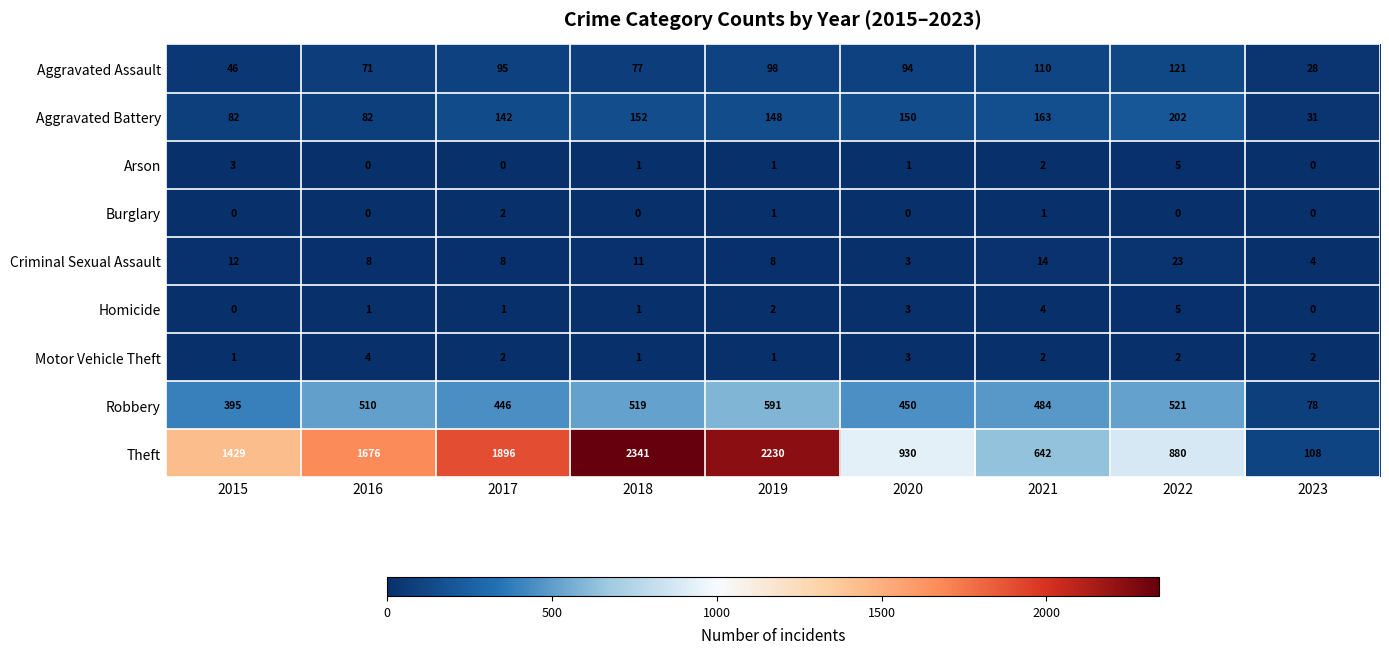

What is the difference between the highest and lowest values at 2020?

930